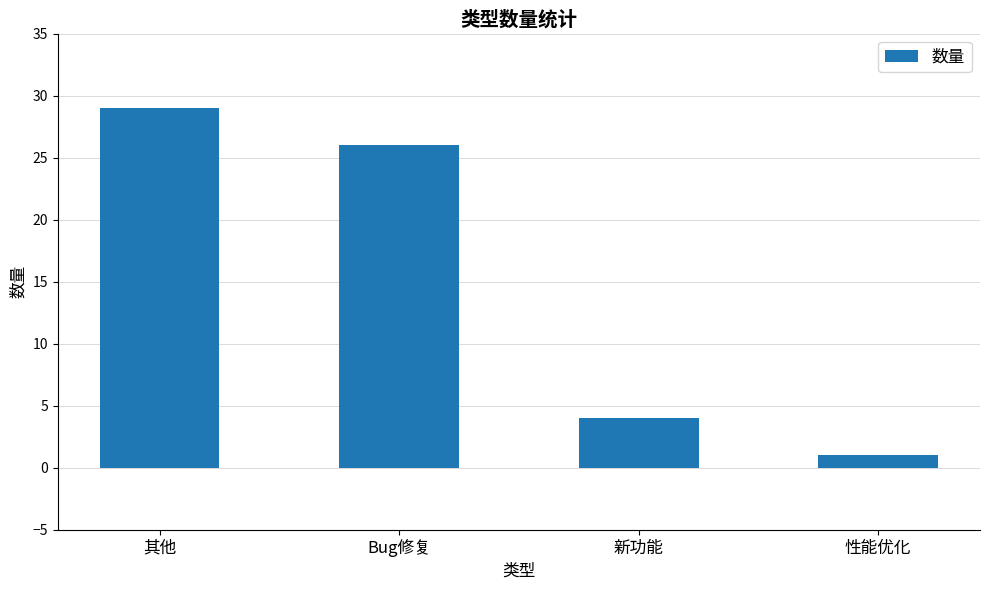

How many series are shown in this chart?

1